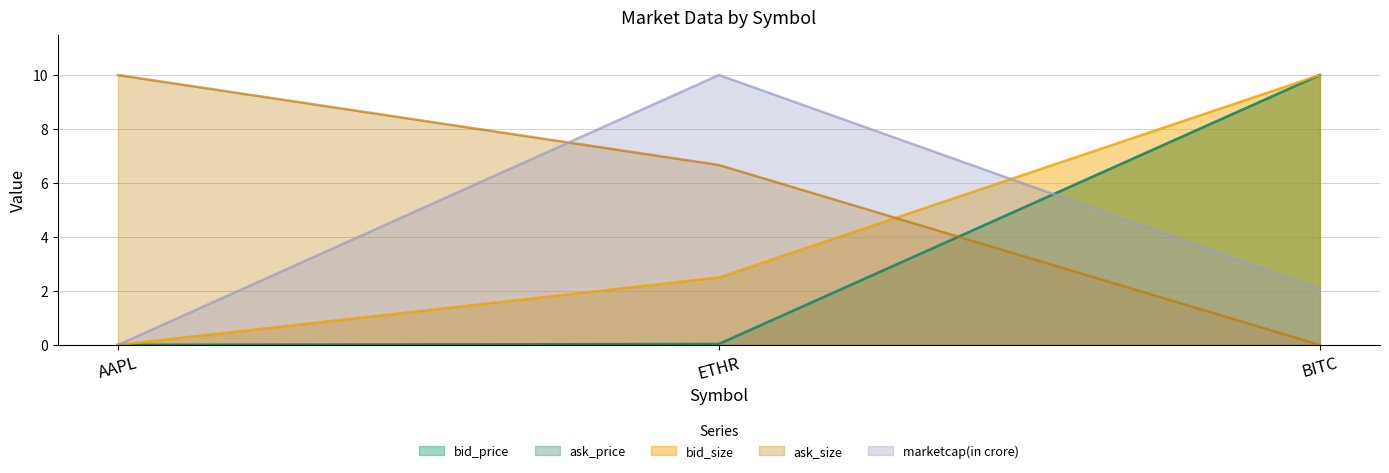

What is the total value across all series at AAPL?

10.0